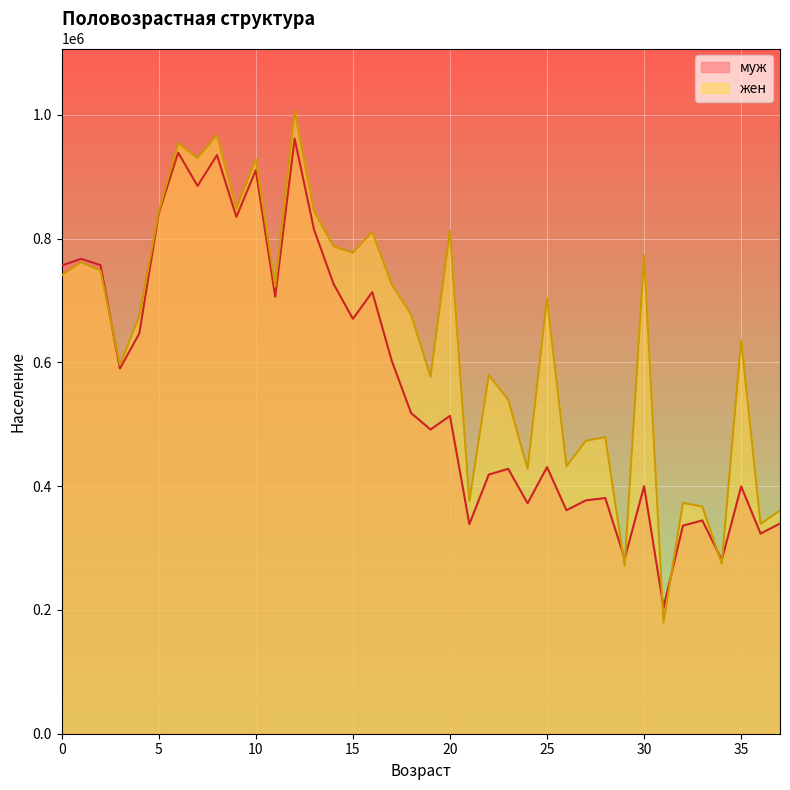

What are all the series names shown in the legend?

муж, жен